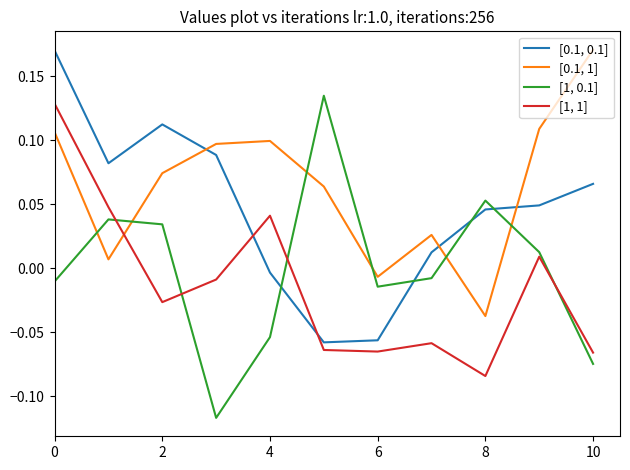

Rank the series by their average value, from highest to lowest.

[0.1, 1], [0.1, 0.1], [1, 0.1], [1, 1]